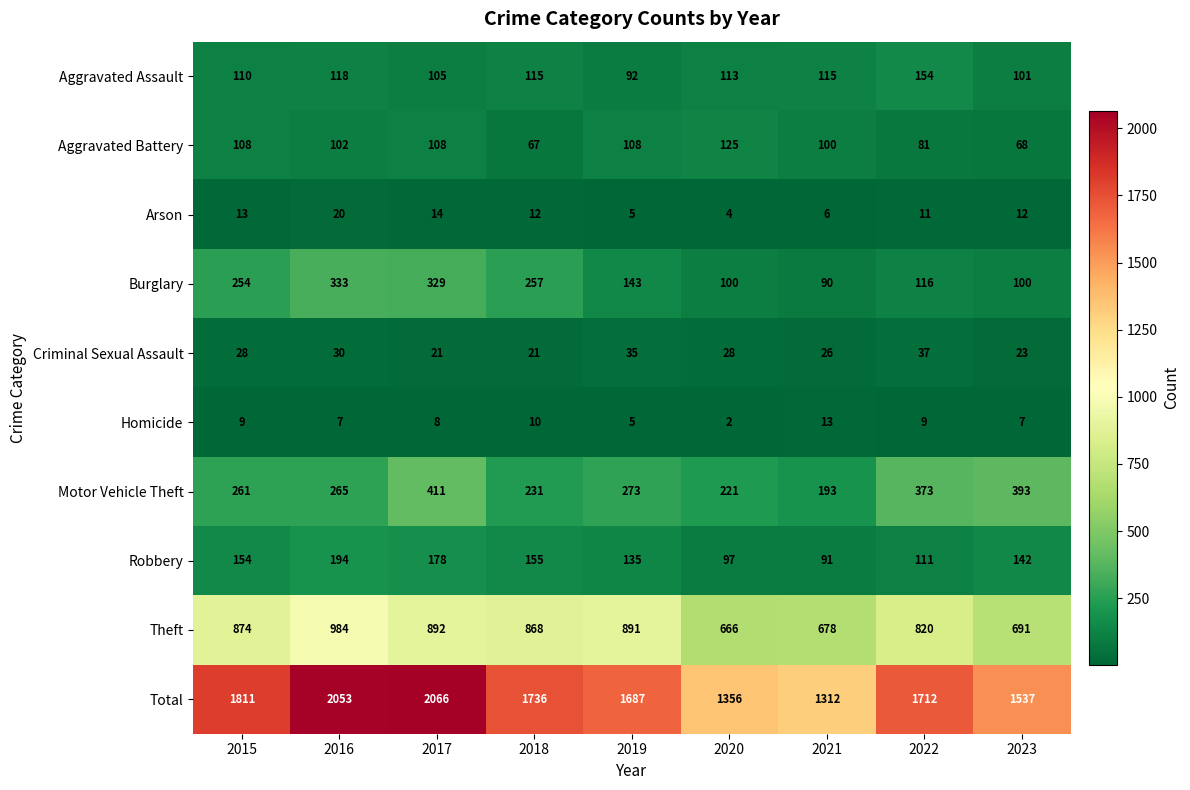

Is it true that Aggravated Assault equals 188 at 2020?

False